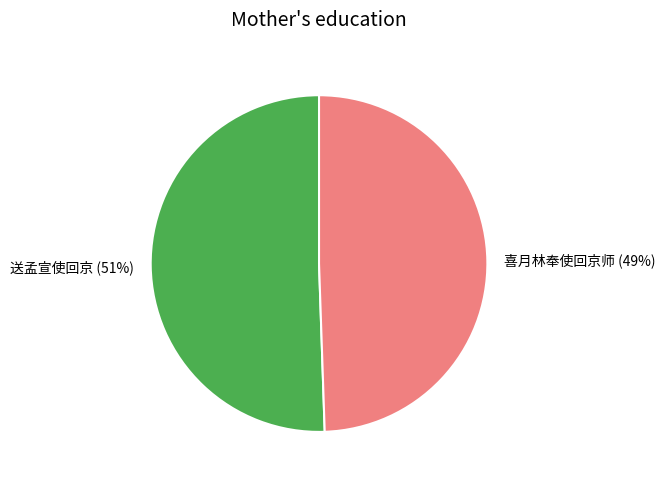

To the nearest percent, what is the combined percentage of 喜月林奉使回京师 and 送孟宣使回京?

100%